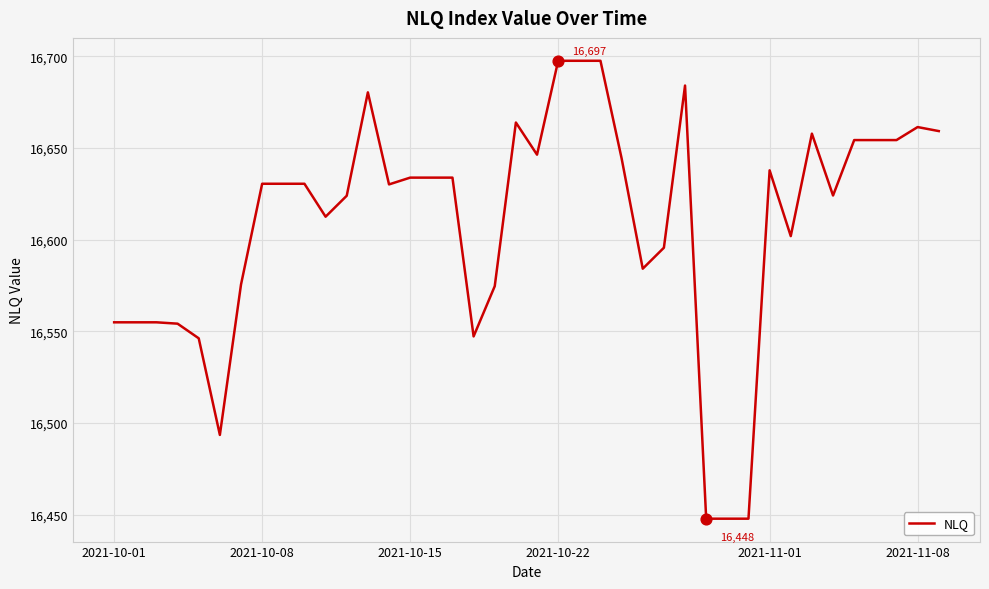

What is the minimum value shown in the chart?

16447.8